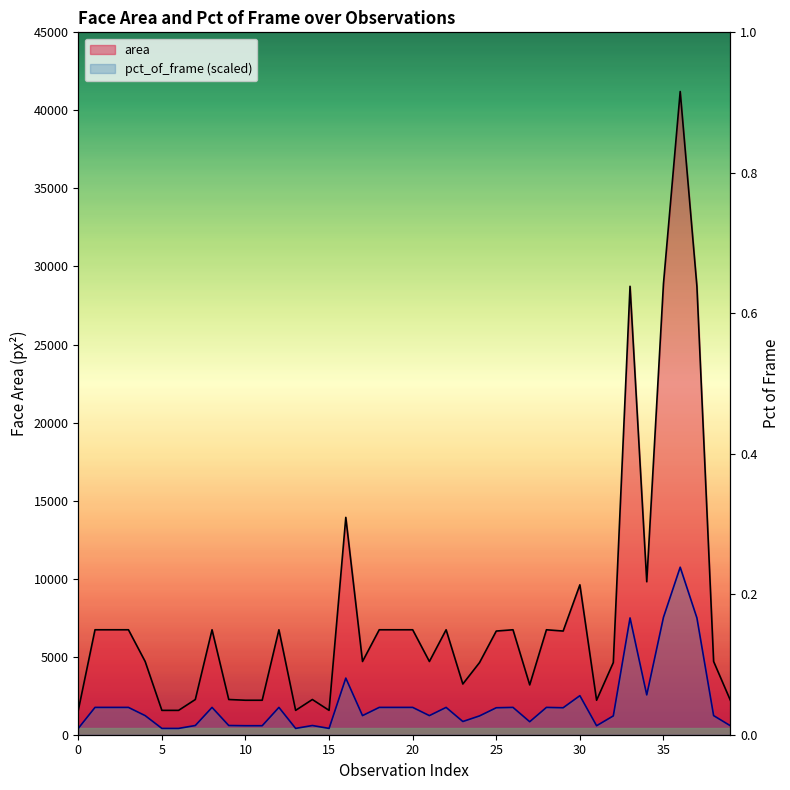

The value of area at 17 is 2525.5. True or false?

False